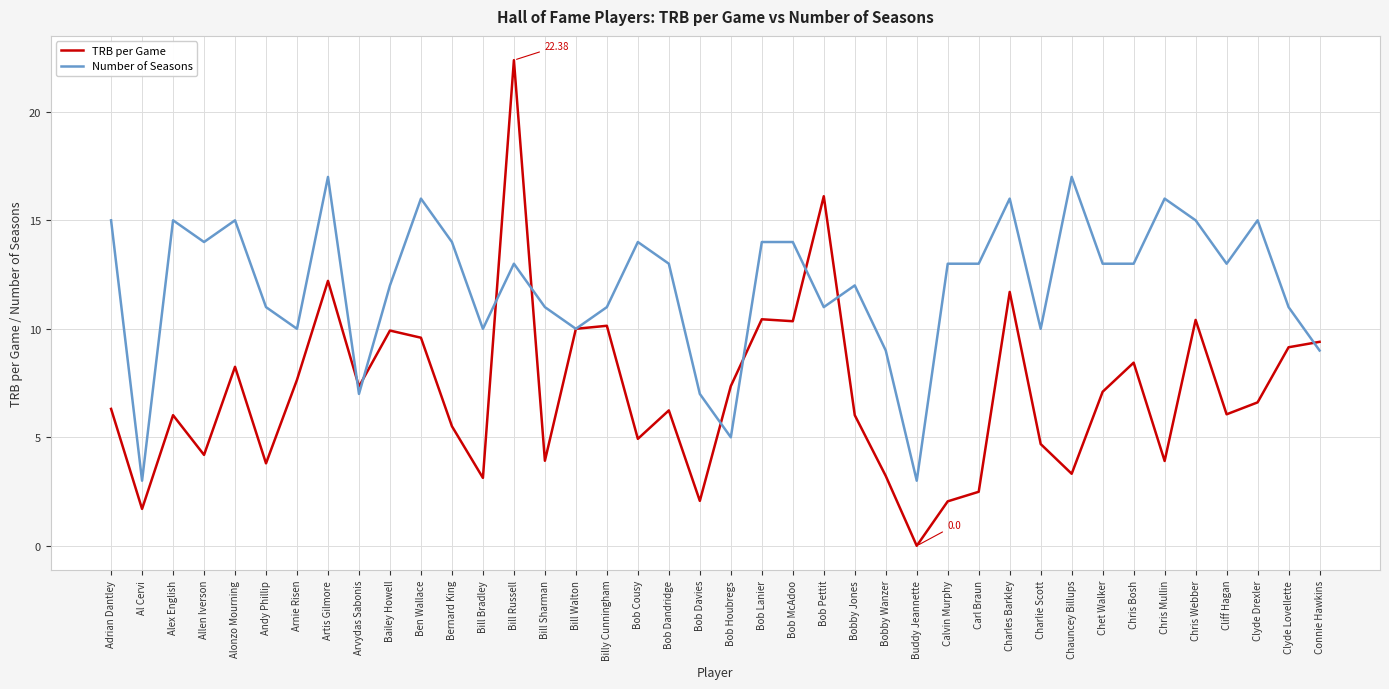

Which series has the largest total across all categories?

Number of Seasons